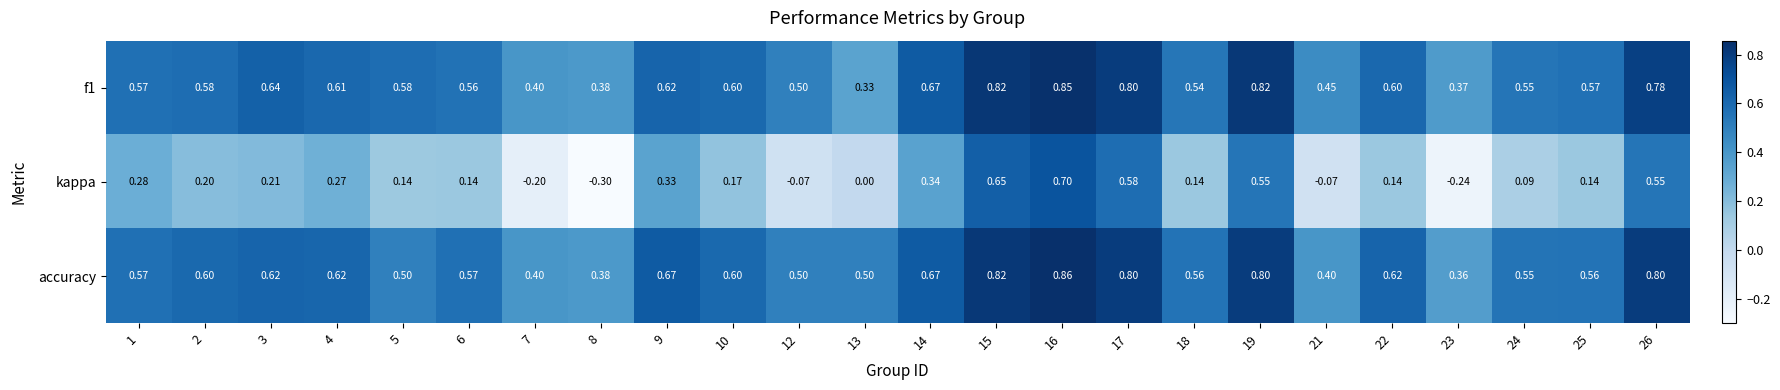

How many values in kappa are below zero?

5